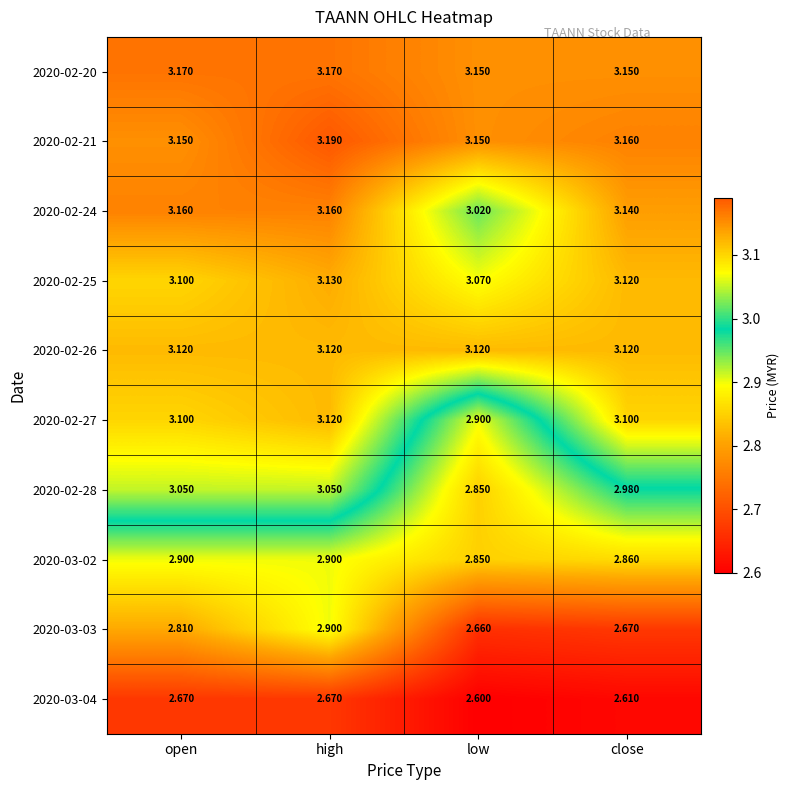

Which category has the lowest value in the 2020-03-03 series?

low